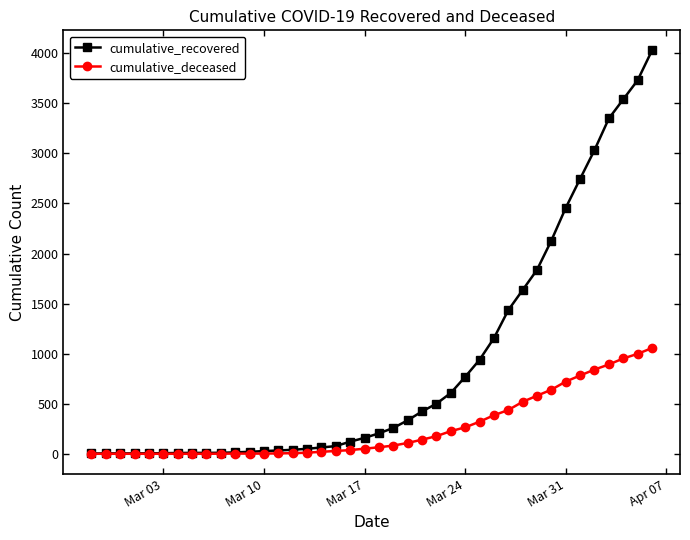

Which series has the widest spread of values?

cumulative_recovered